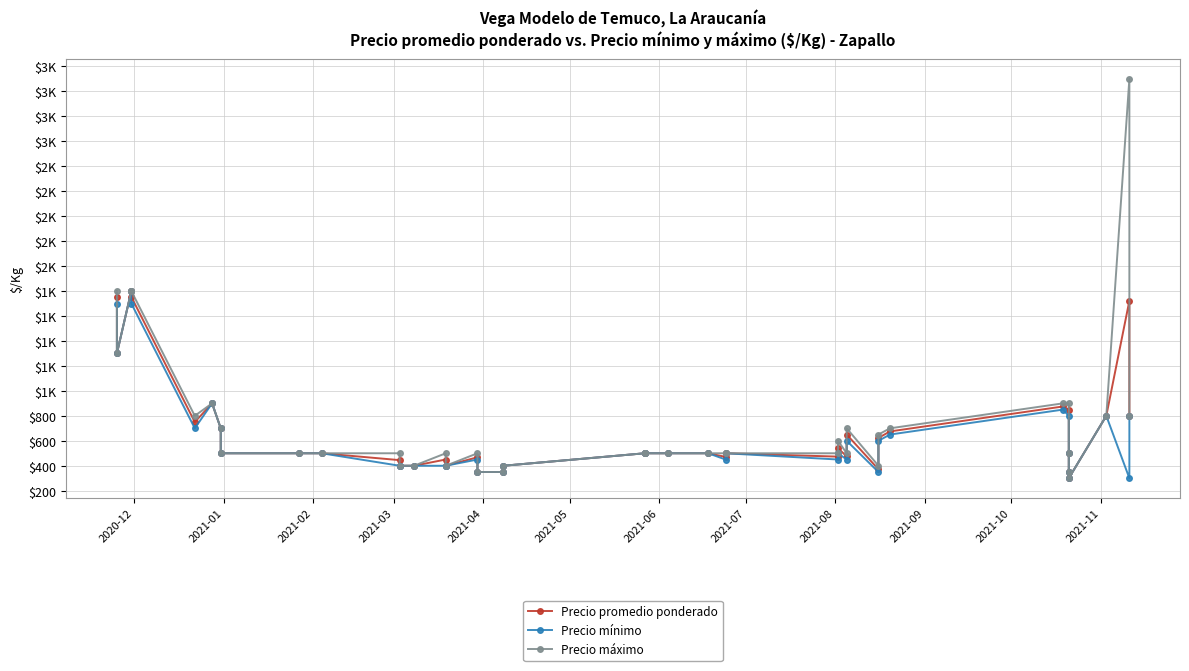

What is the difference between the second highest and minimum values in the Precio mínimo series?

1400